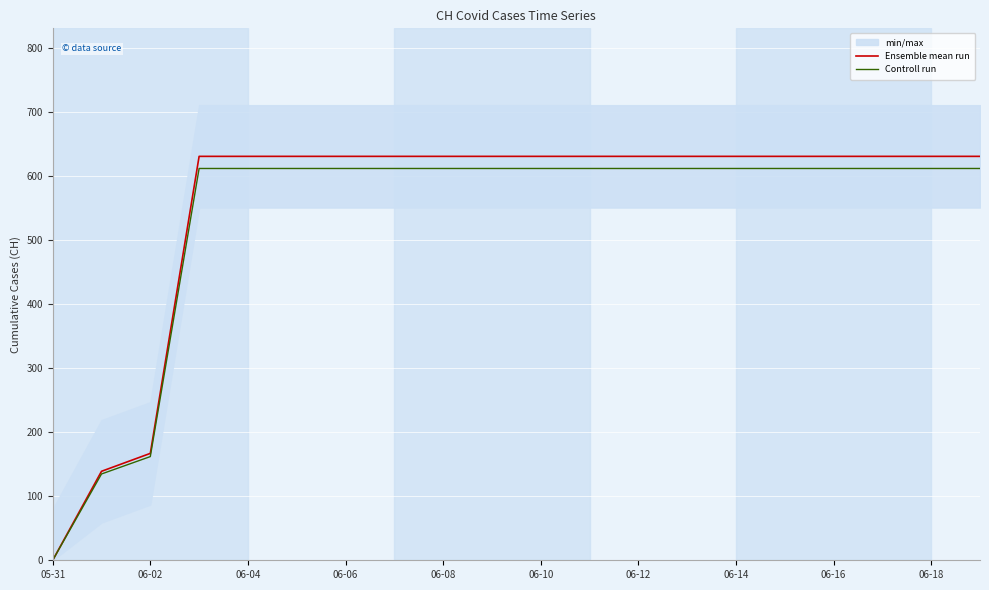

True or false: Controll run and Ensemble mean run cross at least once.

False